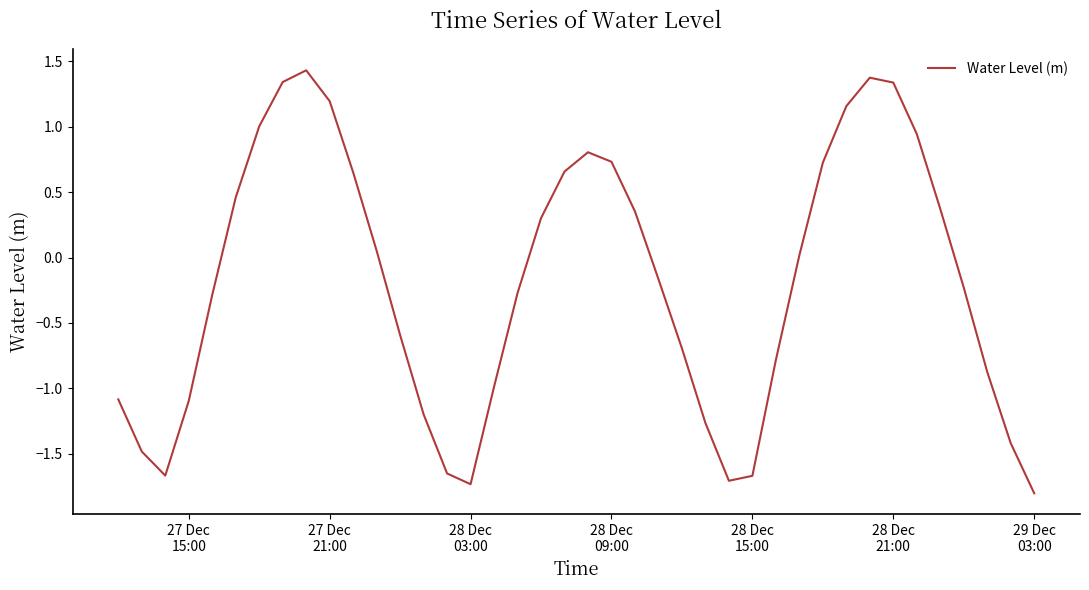

How many values are above zero?

19